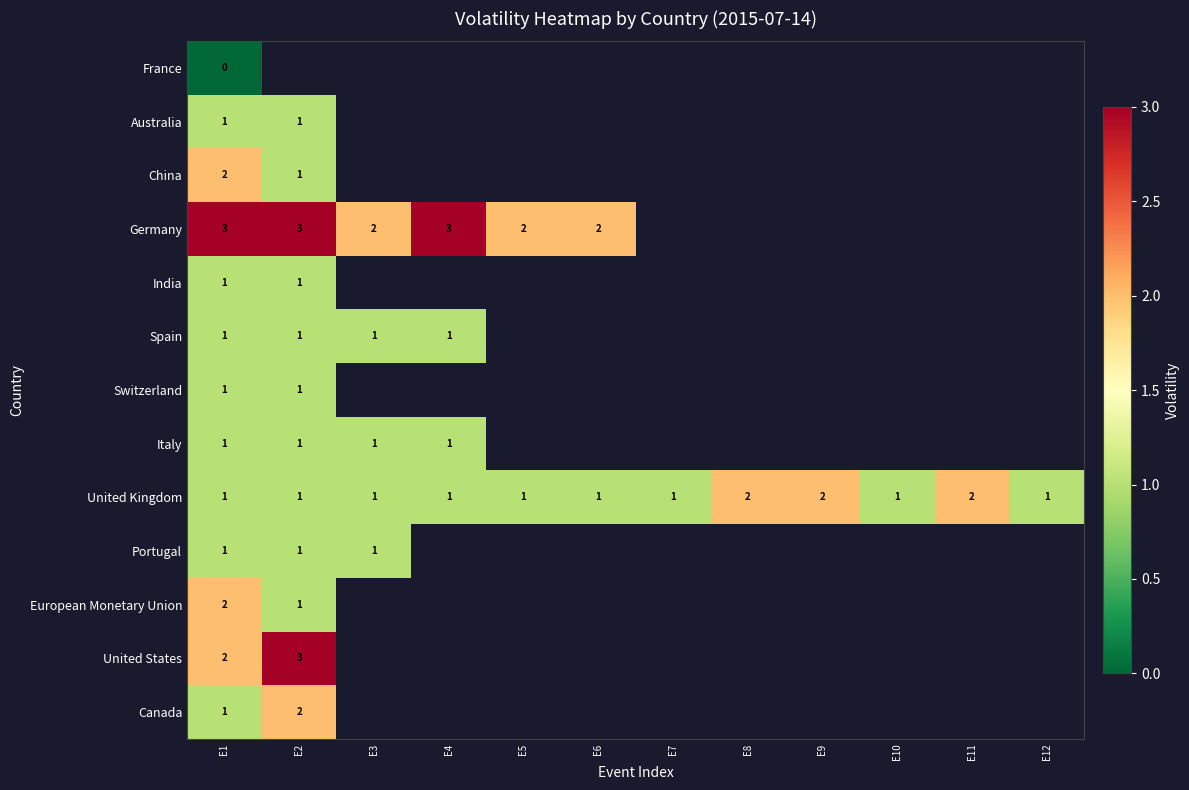

Count the number of data series in this chart.

13